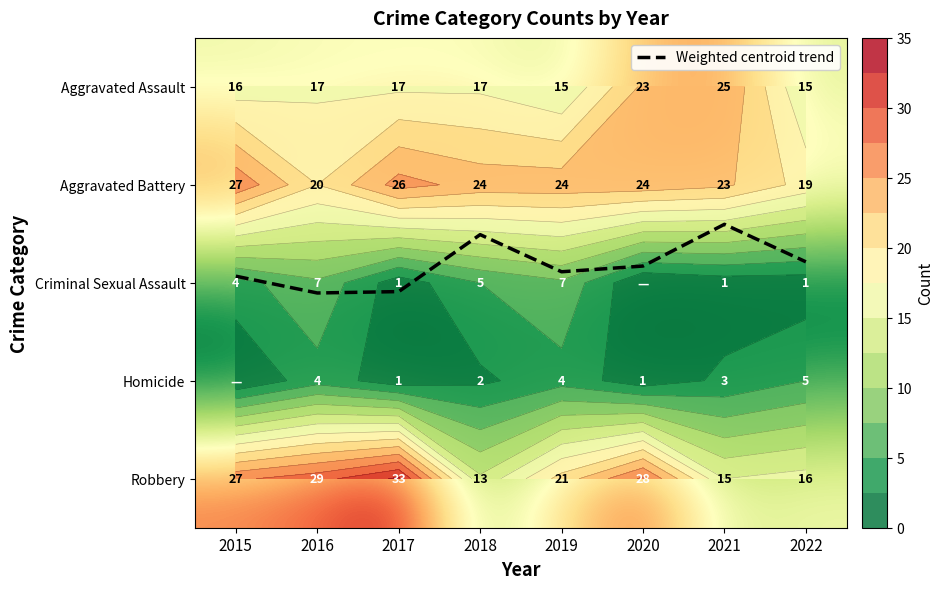

Which has a higher value, 2022 or 2015?

2015